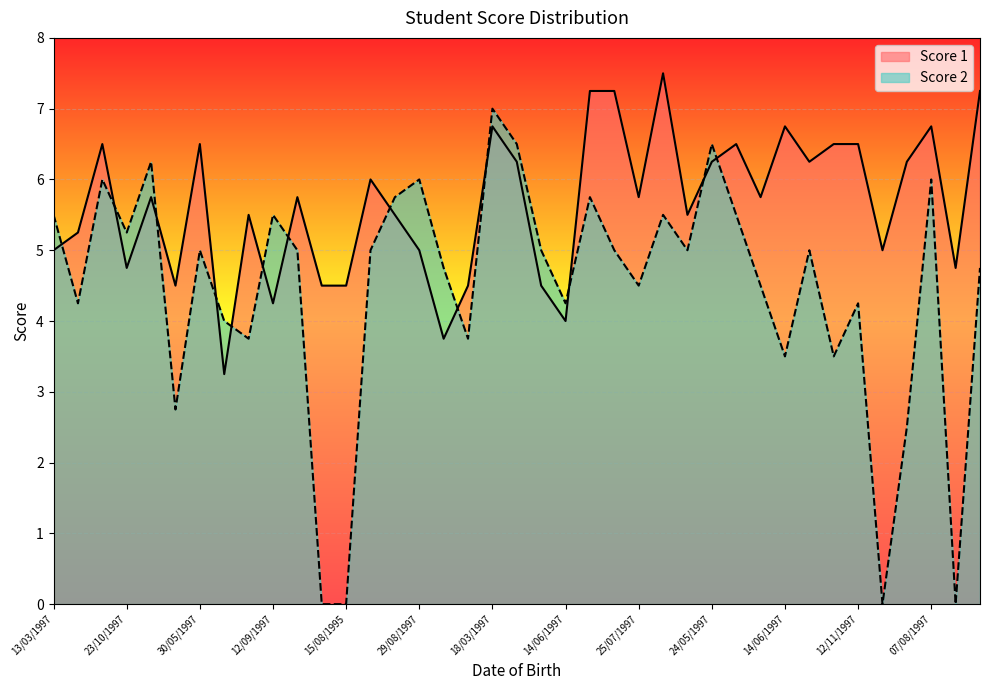

Reading right to left, extract all data points from this chart.

Score 1: 7.2	4.8	6.8	6.2	5.0	6.5	6.5	6.2	6.8	5.8	6.5	6.2	5.5	7.5	5.8	7.2	7.2	4.0	4.5	6.2	6.8	4.5	3.8	5.0	5.5	6.0	4.5	4.5	5.8	4.2	5.5	3.2	6.5	4.5	5.8	4.8	6.5	5.2	5.0
Score 2: 4.8	0.0	6.0	2.5	0.0	4.2	3.5	5.0	3.5	4.5	5.5	6.5	5.0	5.5	4.5	5.0	5.8	4.2	5.0	6.5	7.0	3.8	4.8	6.0	5.8	5.0	0.0	0.0	5.0	5.5	3.8	4.0	5.0	2.8	6.2	5.2	6.0	4.2	5.5